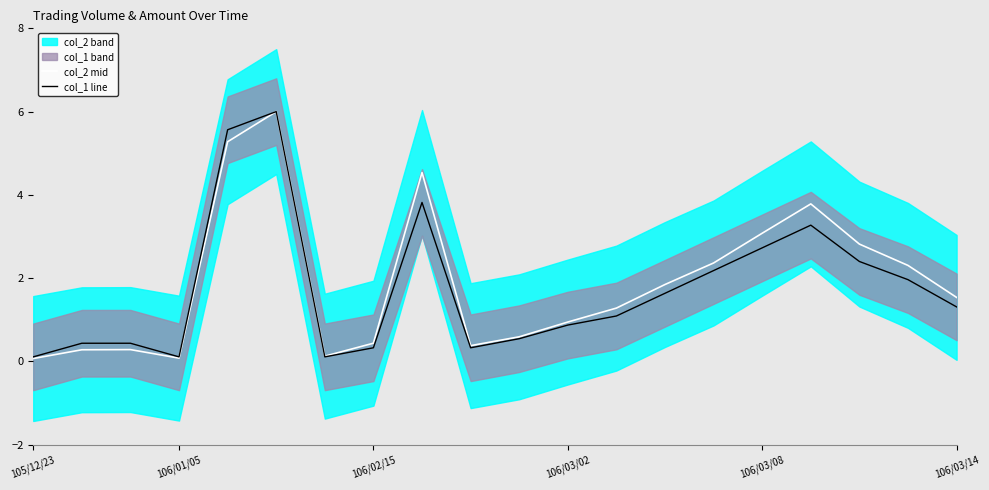

Is it true that col_2 mid equals 0.6 at 10?

True